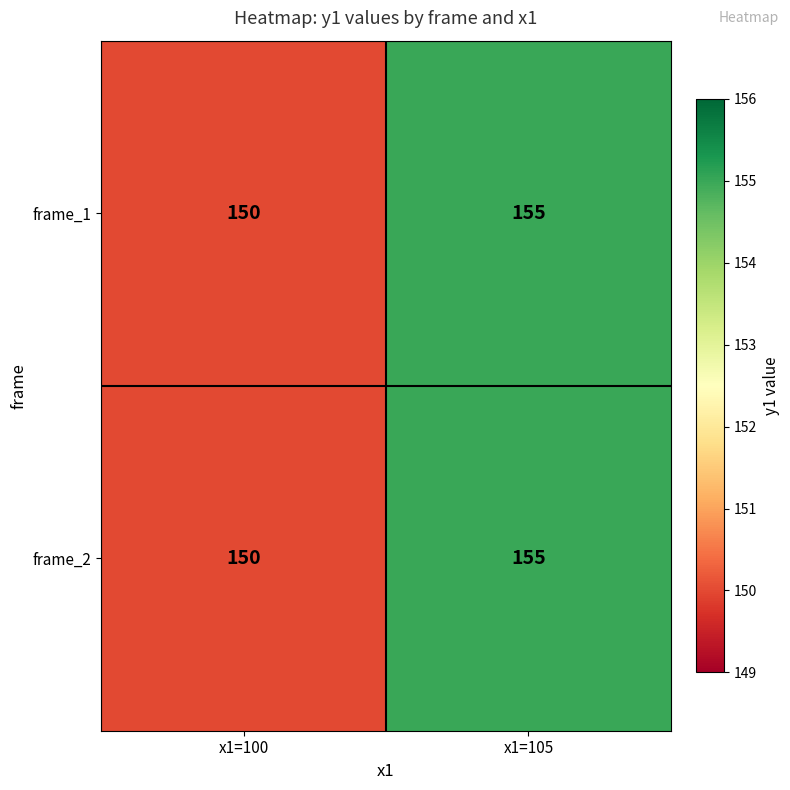

At which category is the sum across all series the highest?

x1=105